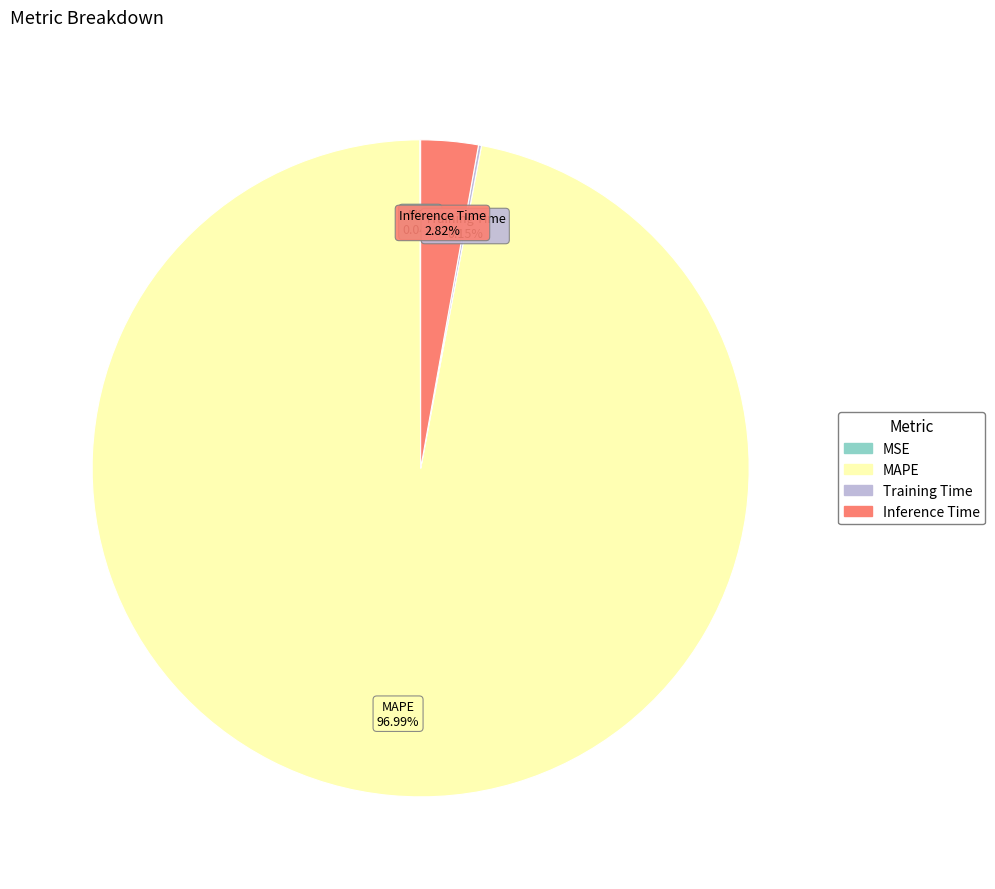

Which has a higher value, MAPE or Inference Time?

MAPE